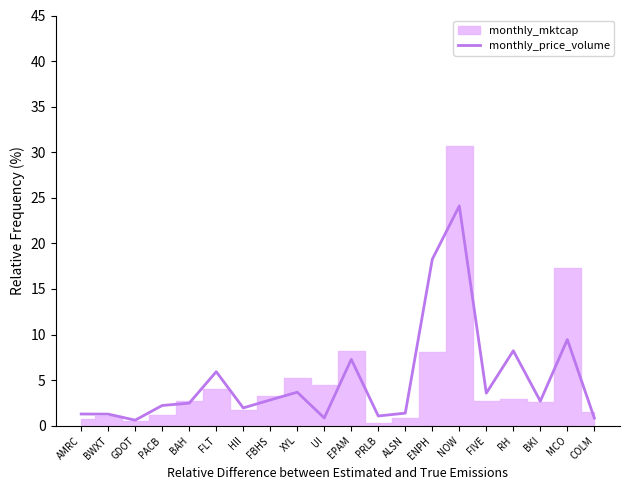

What is the label of the 7th point from the left?

HII